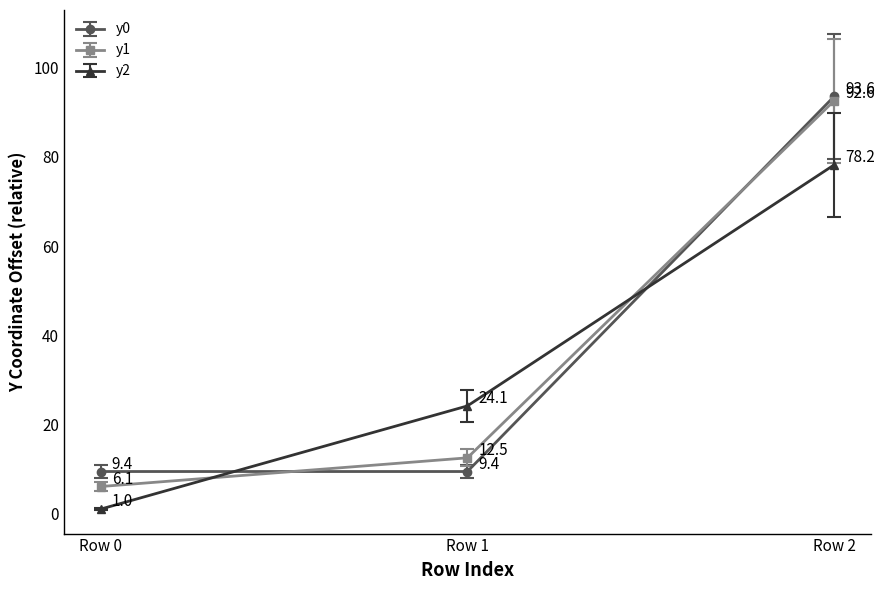

Is it true that y0 equals 93.6 at Row 2?

True